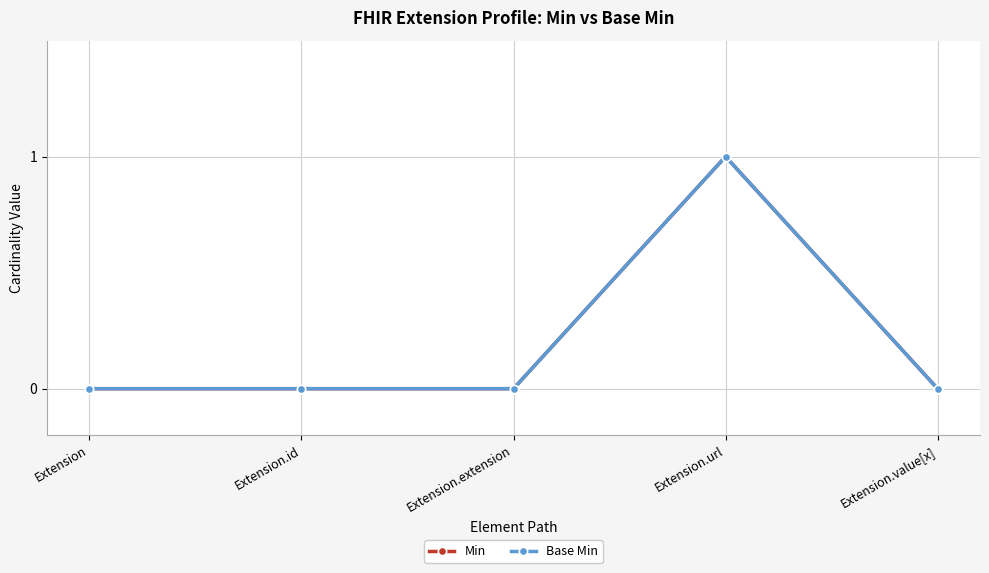

Does the chart have visible grid lines?

Yes